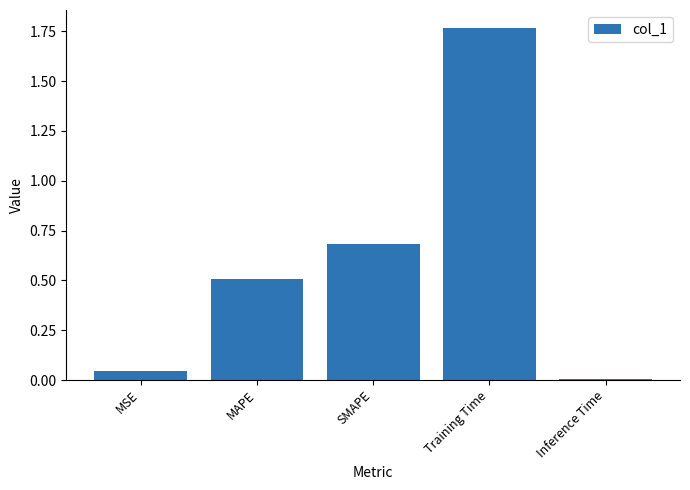

Which category has the lowest value across all series?

Inference Time